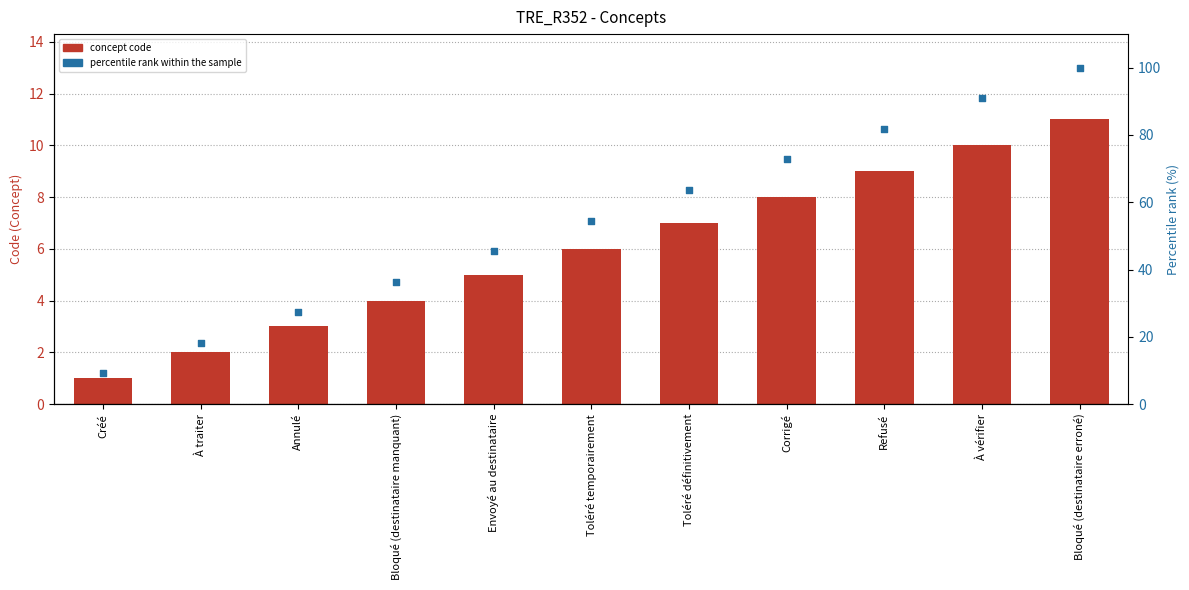

What is the total value across all series at À traiter?

20.2